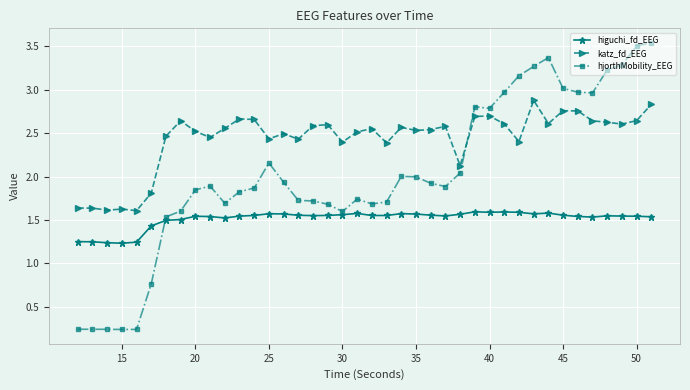

What is the maximum value for katz_fd_EEG?

2.9